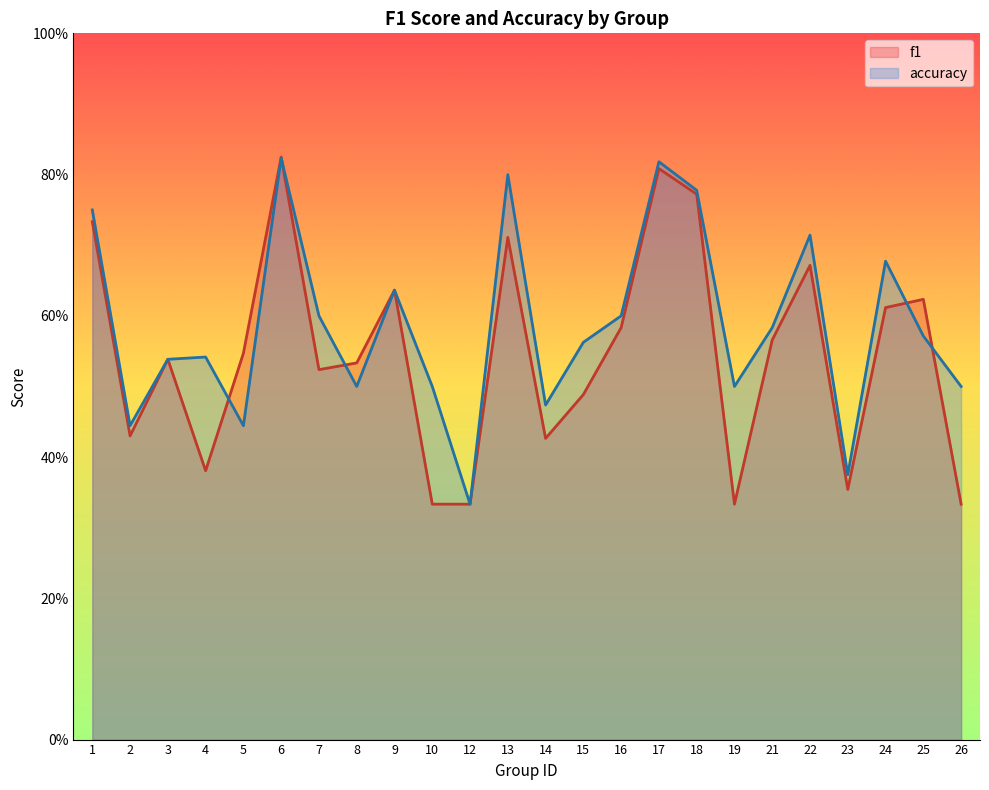

True or false: f1 has a value of 0.7 at 22.

True